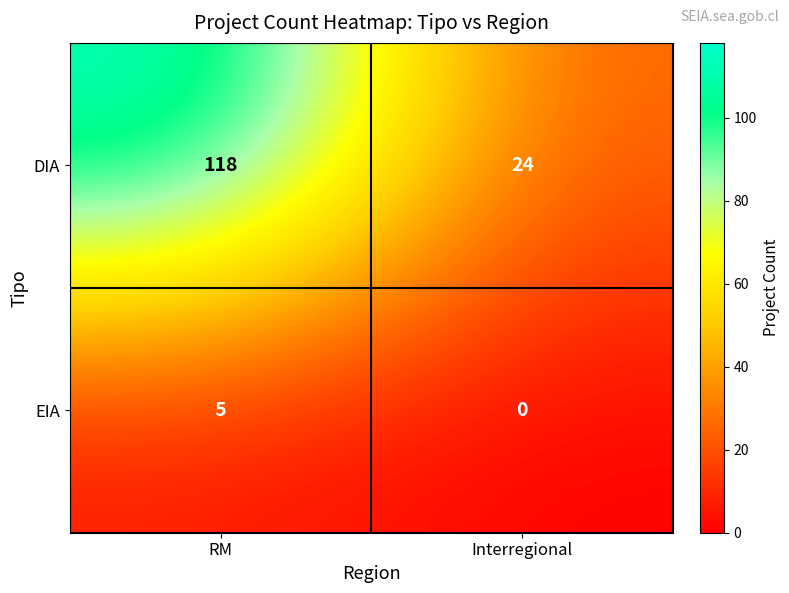

Reading left to right, list all the values displayed in this chart.

DIA: 118	24
EIA: 5	0